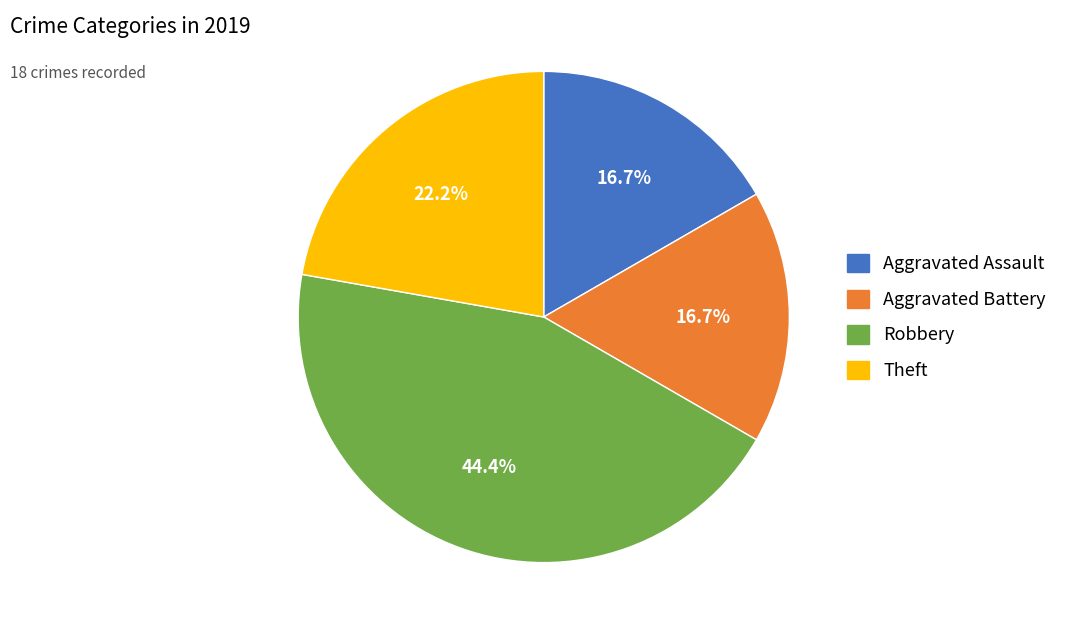

What percentage is NOT represented by Robbery?

55.6%